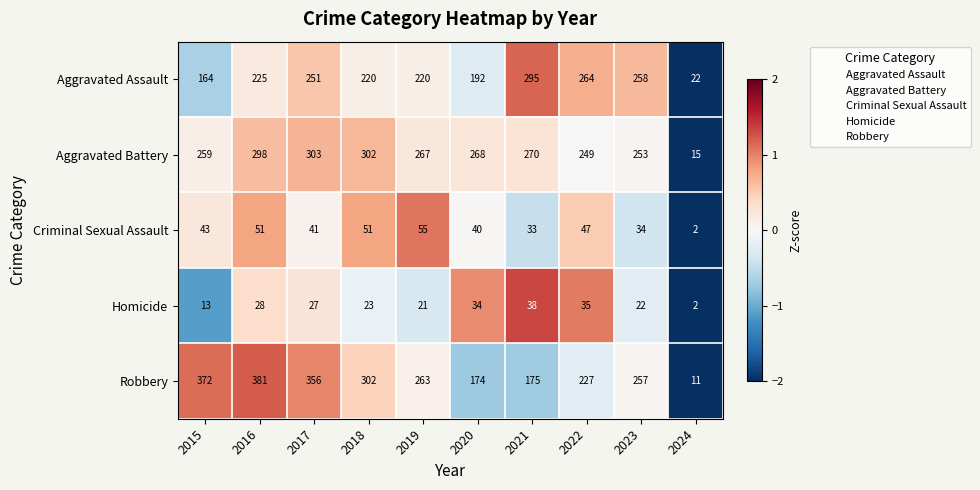

At which category is the sum across all series the highest?

2016